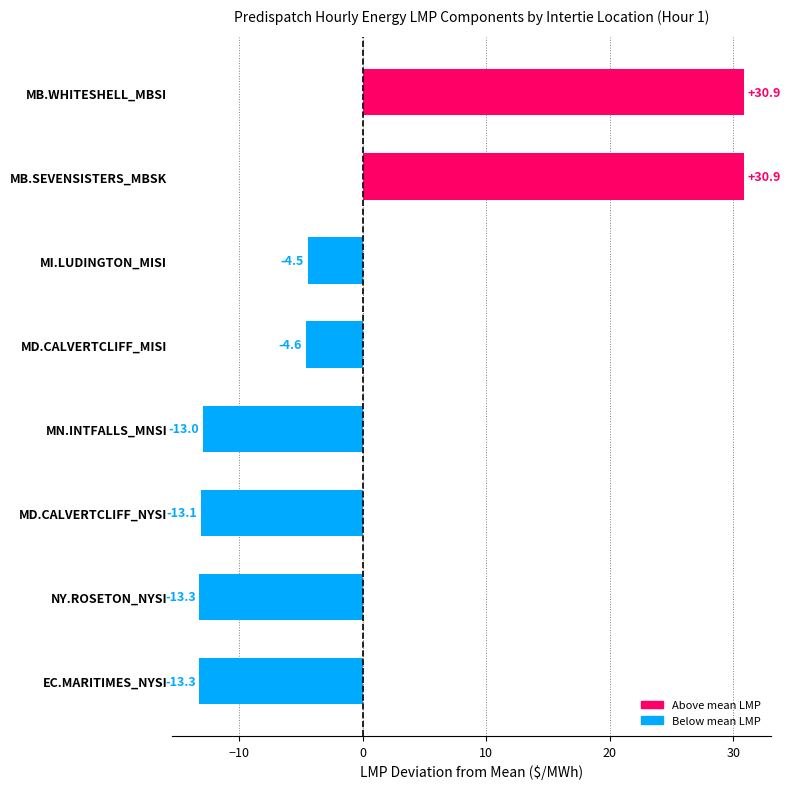

What is the maximum value shown in the chart?

30.9